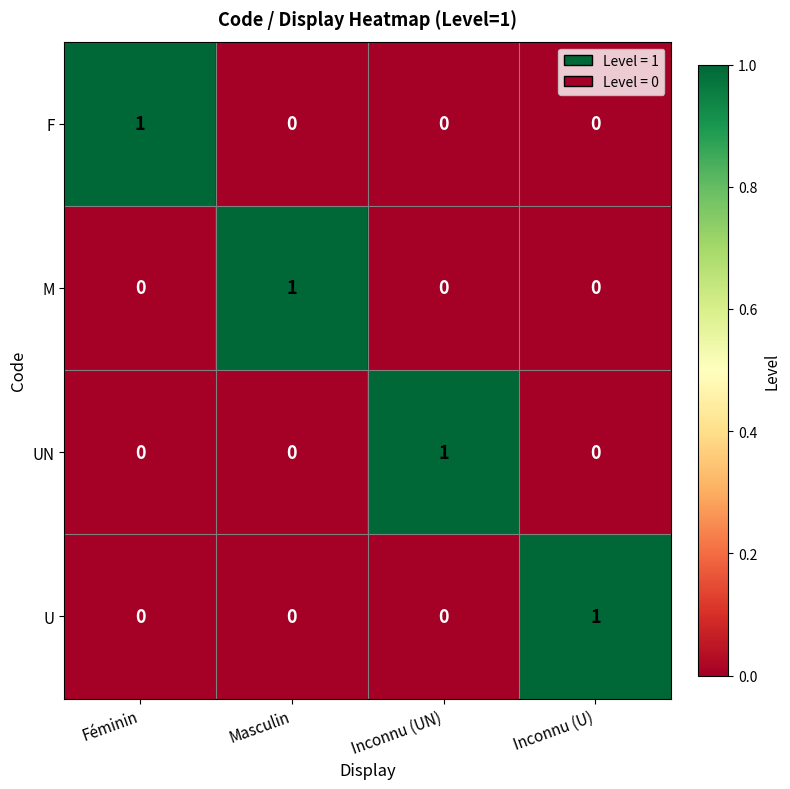

Reading left to right, transcribe all the data shown in this chart.

F: Féminin=1	Masculin=0	Inconnu (UN)=0	Inconnu (U)=0
M: Féminin=0	Masculin=1	Inconnu (UN)=0	Inconnu (U)=0
UN: Féminin=0	Masculin=0	Inconnu (UN)=1	Inconnu (U)=0
U: Féminin=0	Masculin=0	Inconnu (UN)=0	Inconnu (U)=1